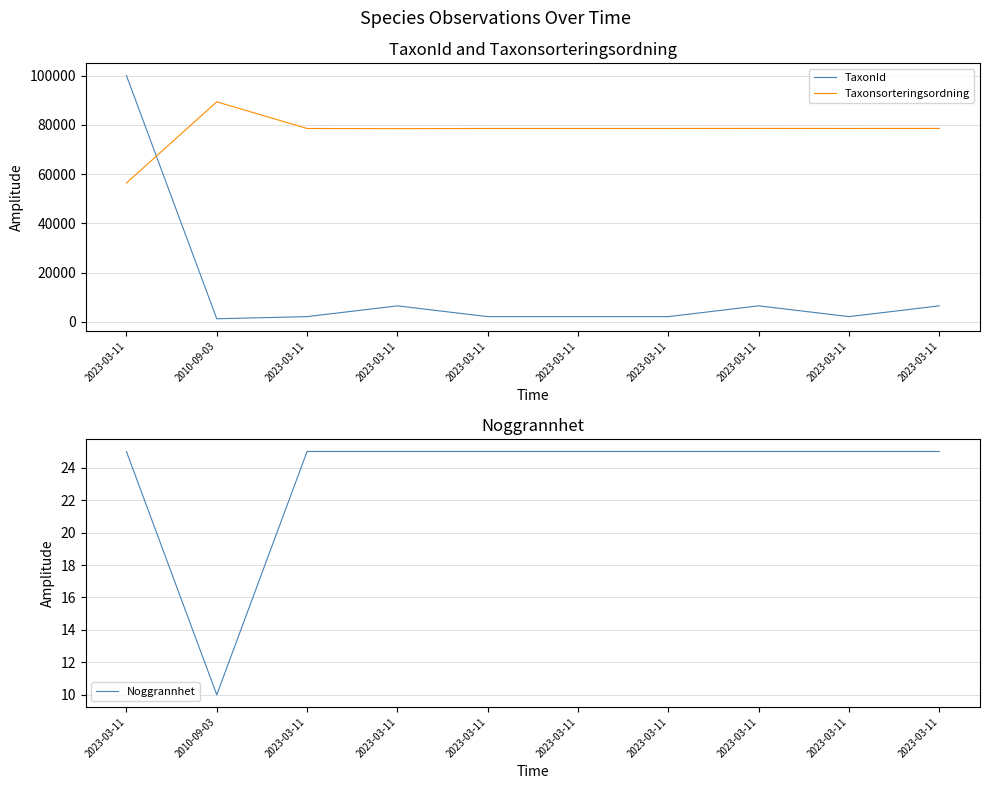

Where is the first local minimum for Noggrannhet?

2010-09-03